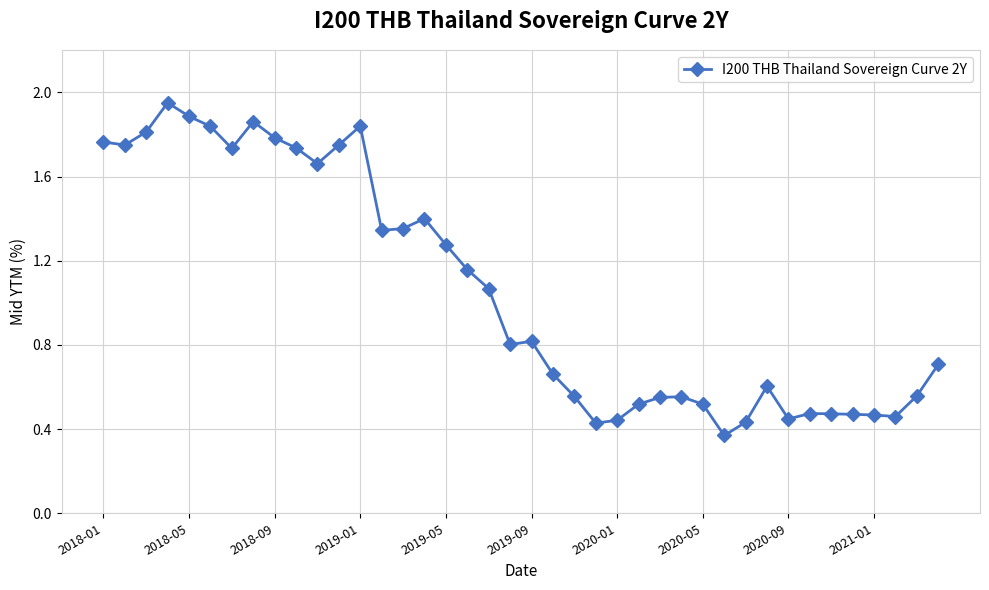

What is the sum of all values?

42.3